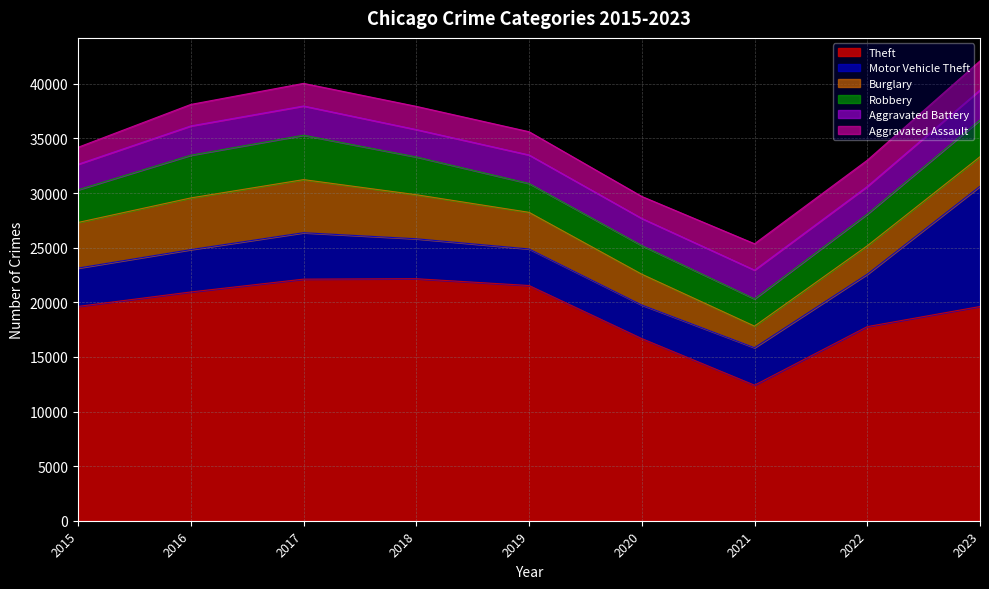

Reading right to left, transcribe all the data shown in this chart.

Theft: 19617	17774	12411	16679	21538	22159	22122	20948	19625
Motor Vehicle Theft: 11007	4797	3433	3076	3348	3659	4251	3877	3507
Burglary: 2705	2605	1974	2819	3353	4034	4862	4734	4179
Robbery: 3362	2898	2497	2622	2643	3460	4067	3911	2990
Aggravated Battery: 2747	2532	2634	2483	2610	2504	2674	2680	2339
Aggravated Assault: 2669	2402	2414	2016	2129	2127	2071	1969	1554